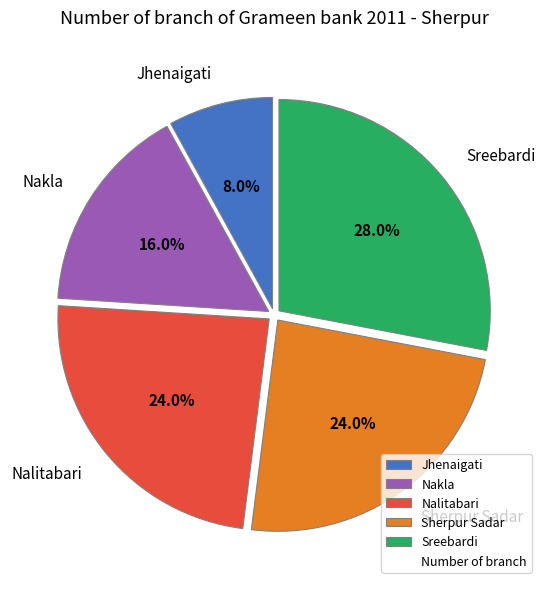

Which category has the biggest portion of the pie?

Sreebardi